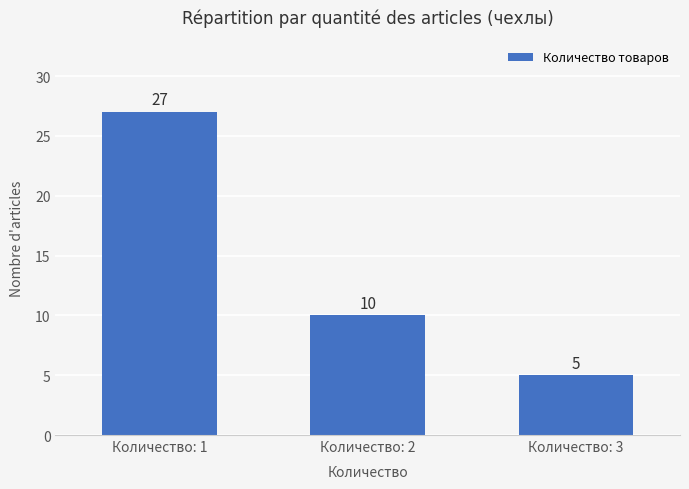

At which category does the chart reach its peak across all series?

Количество: 1